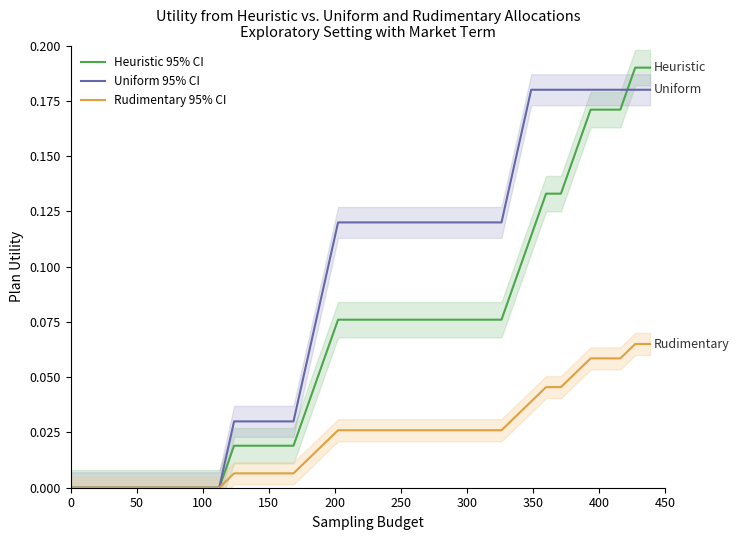

The Uniform series shows -0.1 at 350. True or false?

False